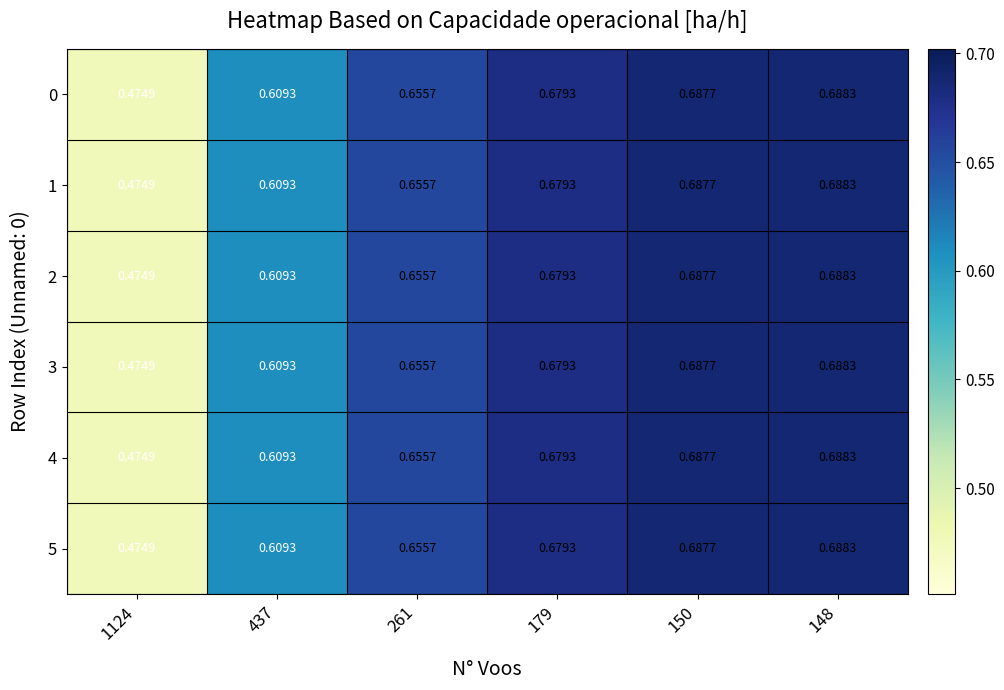

Count the number of data series in this chart.

6